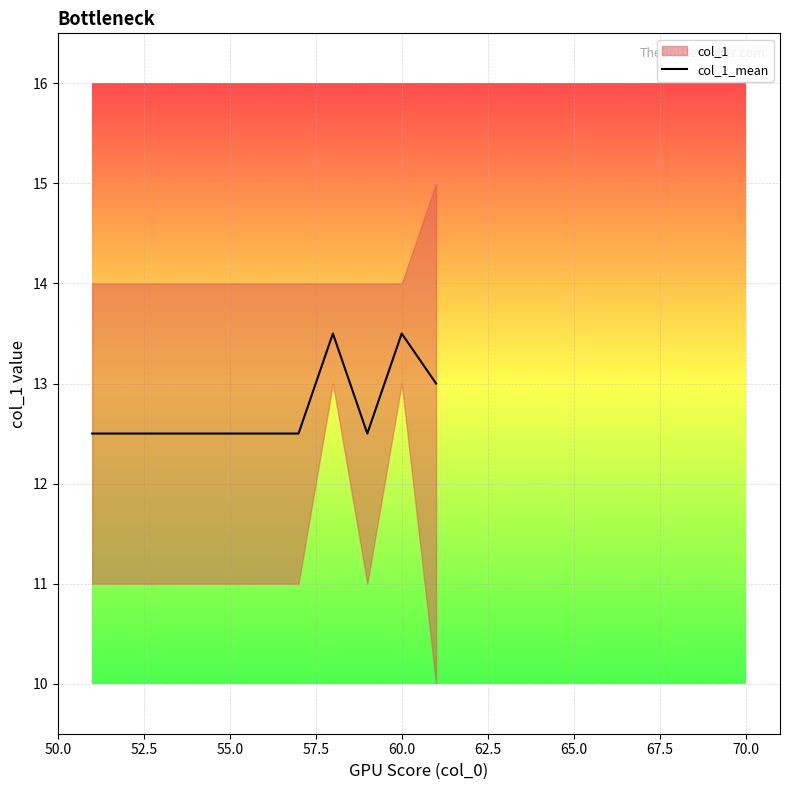

What is the minimum value for col_1_mean?

12.5